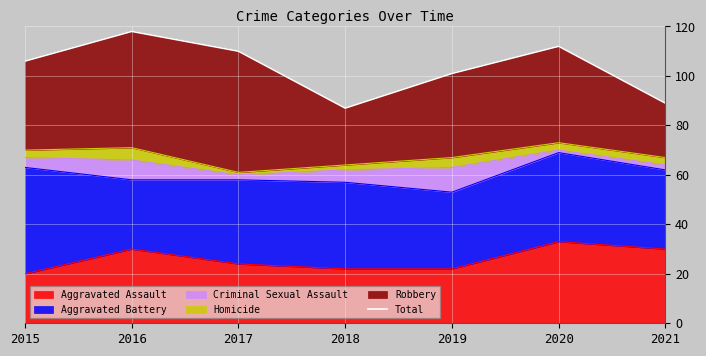

The value at 2016 is 174. True or false?

False